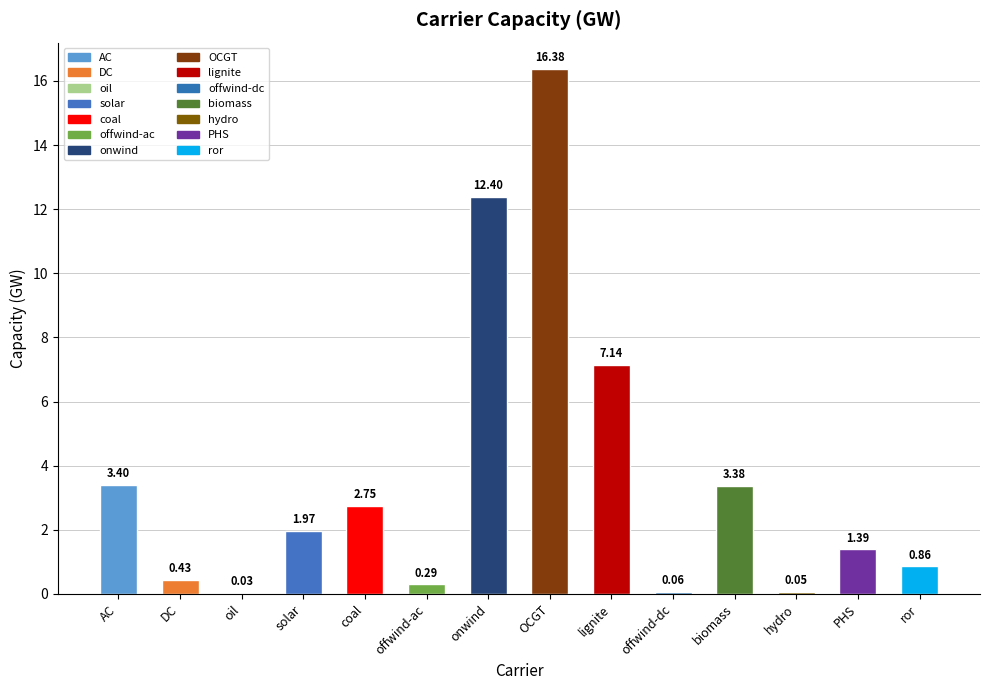

Where does the data first go above 1?

AC